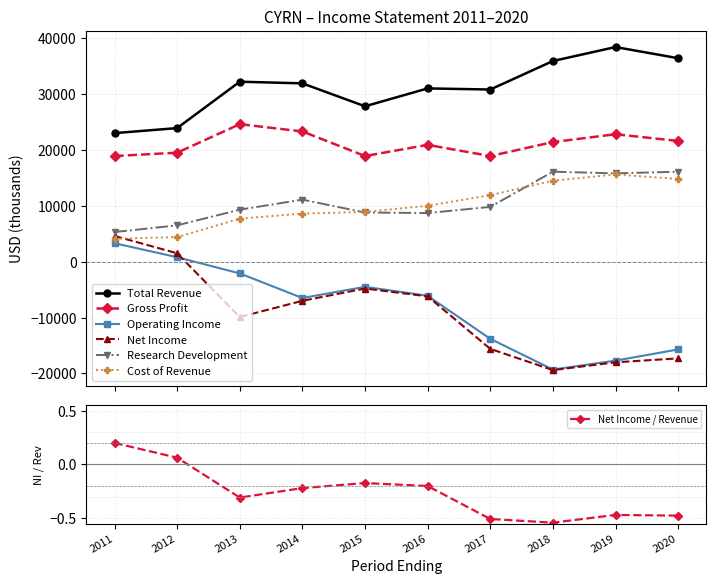

What is the sum of the Cost of Revenue values at 2012 and 2011?

8500